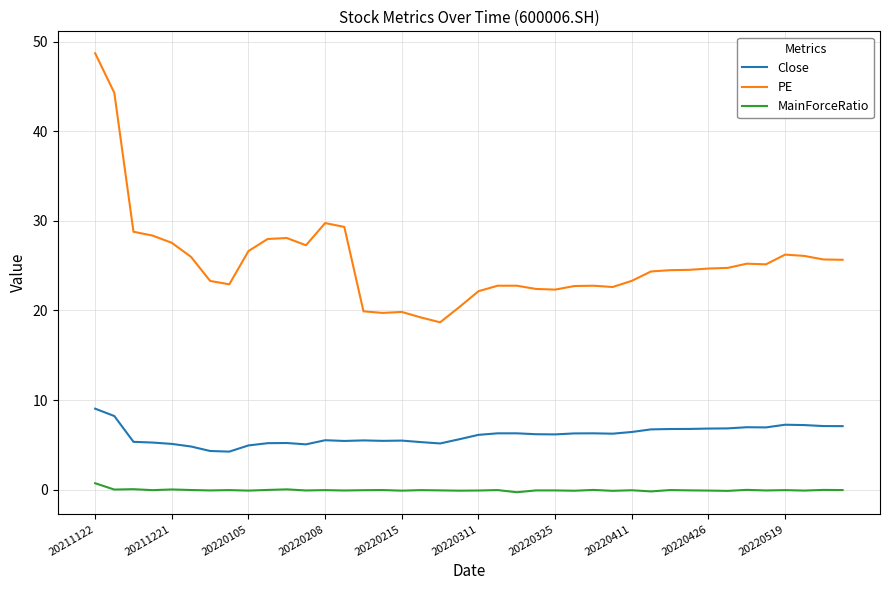

Which series has the largest range (max minus min)?

PE